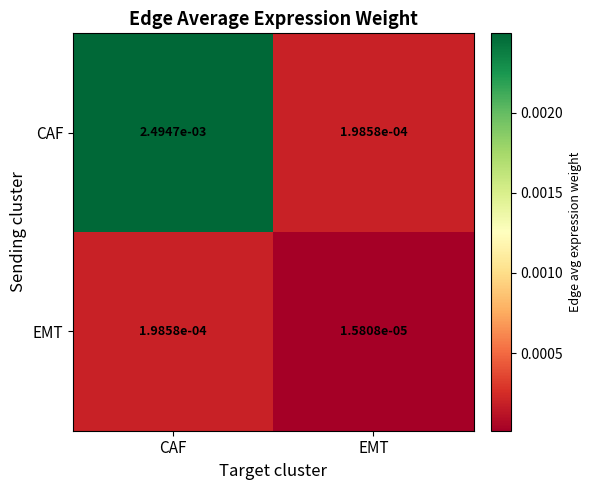

Rank the series by their average value, from highest to lowest.

CAF, EMT